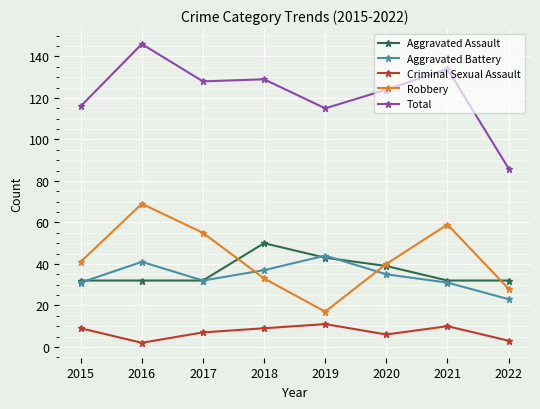

Which series has the largest range (max minus min)?

Total